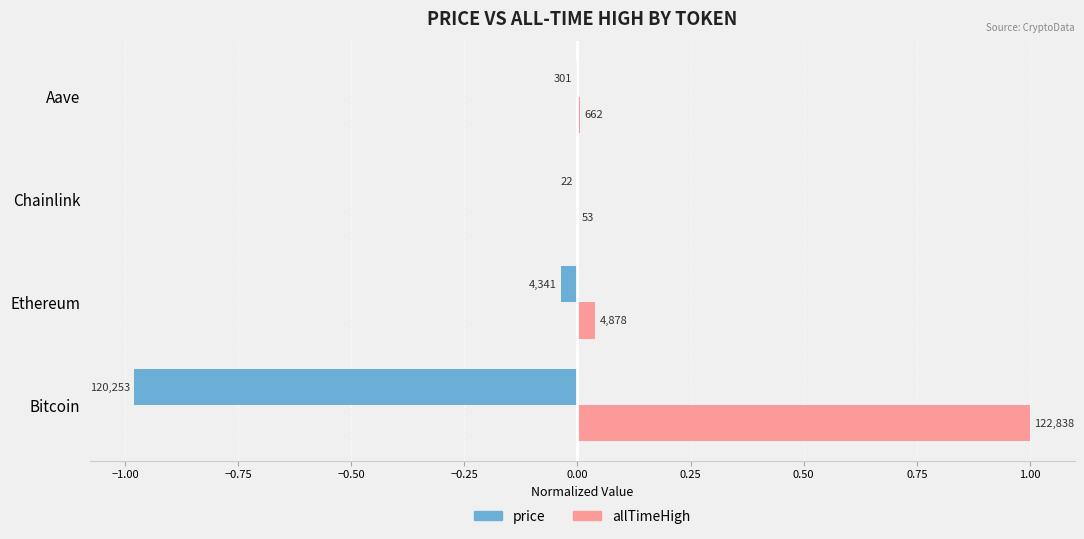

What are all the series names shown in the legend?

price, allTimeHigh